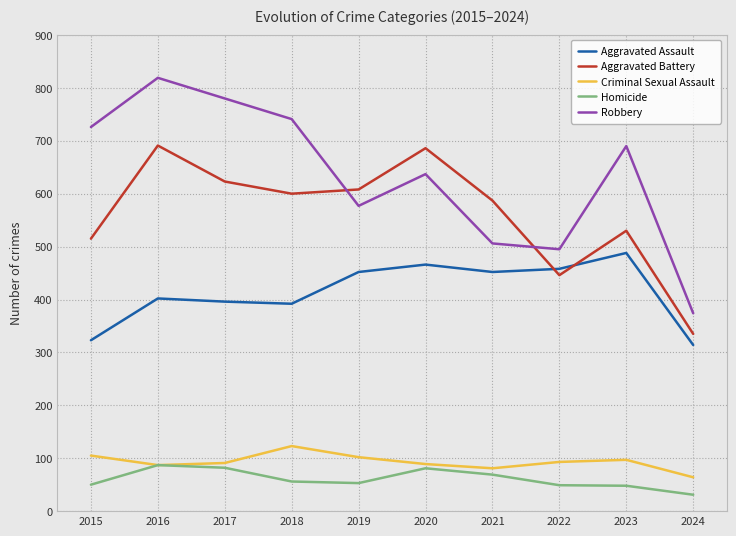

What is the maximum value for Aggravated Battery?

691